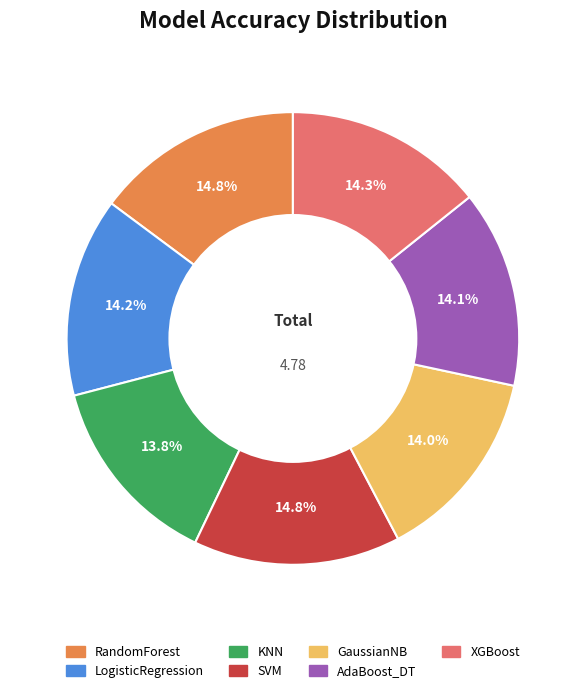

Is XGBoost the majority of the pie?

No